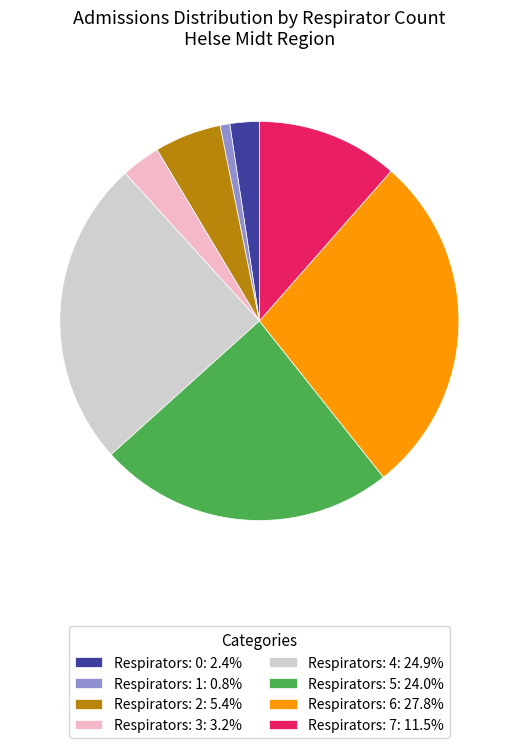

Is Respirators: 6: 27.8% the majority of the pie?

No